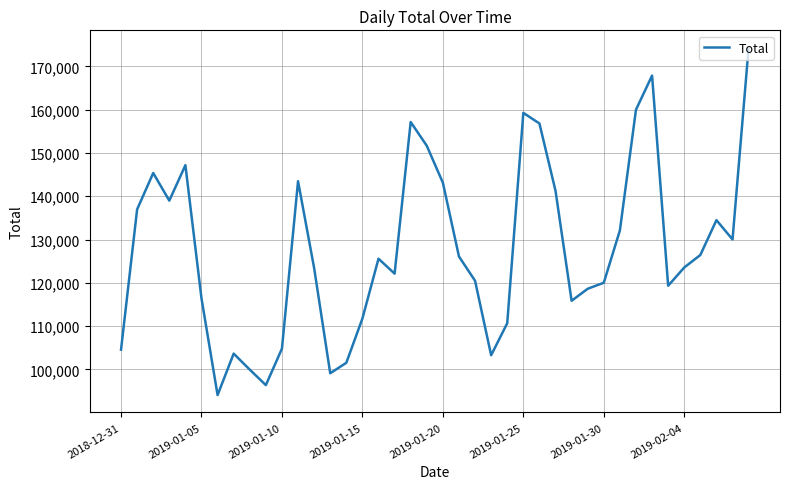

What is the smallest value displayed?

94080